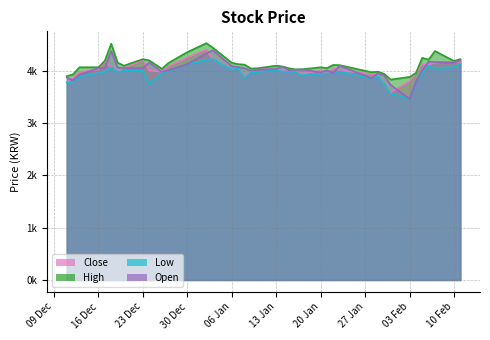

The value of Open at 20 Jan is 3965. True or false?

True